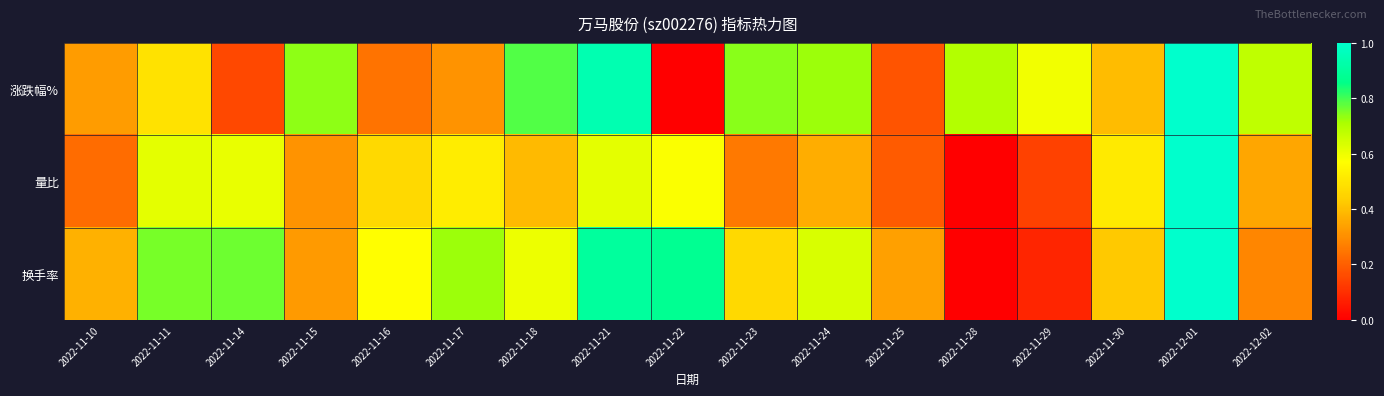

Reading left to right, what are all the values shown in this chart?

涨跌幅%: 2022-11-10=0.3	2022-11-11=0.5	2022-11-14=0.2	2022-11-15=0.7	2022-11-16=0.2	2022-11-17=0.3	2022-11-18=0.8	2022-11-21=0.9	2022-11-22=0.0	2022-11-23=0.7	2022-11-24=0.7	2022-11-25=0.2	2022-11-28=0.7	2022-11-29=0.6	2022-11-30=0.4	2022-12-01=1.0	2022-12-02=0.7
量比: 2022-11-10=0.2	2022-11-11=0.6	2022-11-14=0.6	2022-11-15=0.3	2022-11-16=0.5	2022-11-17=0.5	2022-11-18=0.4	2022-11-21=0.6	2022-11-22=0.6	2022-11-23=0.3	2022-11-24=0.4	2022-11-25=0.2	2022-11-28=0.0	2022-11-29=0.1	2022-11-30=0.5	2022-12-01=1.0	2022-12-02=0.3
换手率: 2022-11-10=0.4	2022-11-11=0.8	2022-11-14=0.8	2022-11-15=0.3	2022-11-16=0.6	2022-11-17=0.7	2022-11-18=0.6	2022-11-21=0.9	2022-11-22=0.9	2022-11-23=0.5	2022-11-24=0.6	2022-11-25=0.3	2022-11-28=0.0	2022-11-29=0.1	2022-11-30=0.4	2022-12-01=1.0	2022-12-02=0.3